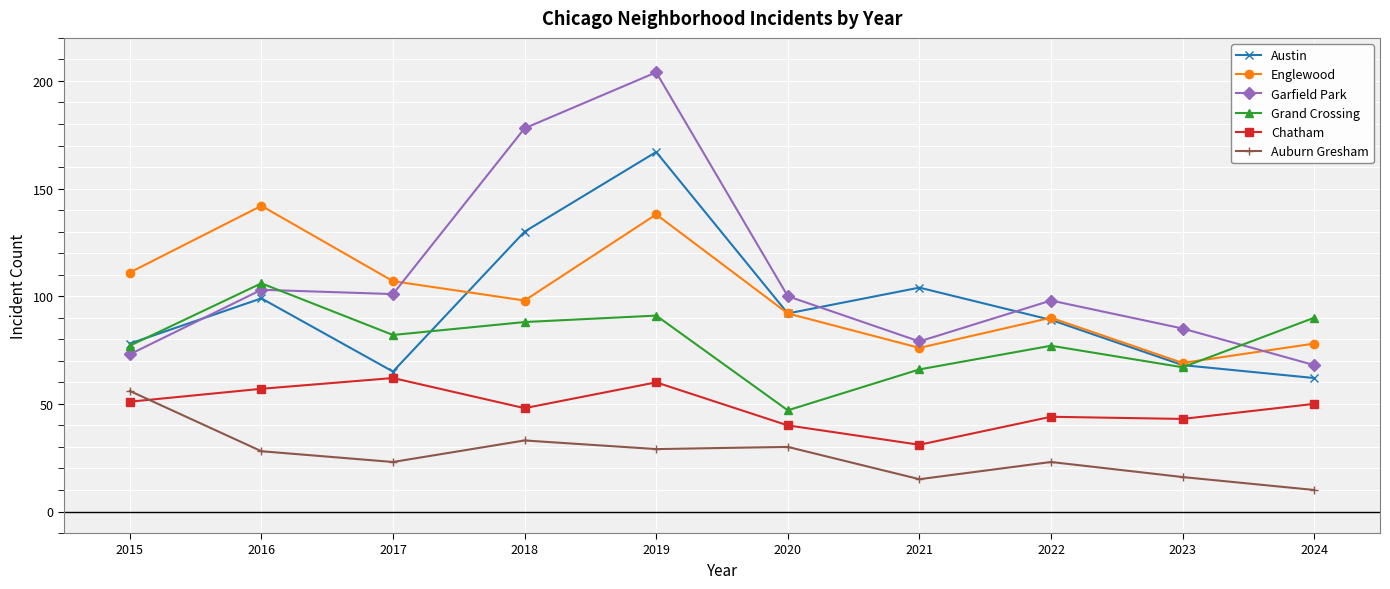

Reading right to left, what are all the values shown in this chart?

Austin: 62	68	89	104	92	167	130	65	99	78
Englewood: 78	69	90	76	92	138	98	107	142	111
Garfield Park: 68	85	98	79	100	204	178	101	103	73
Grand Crossing: 90	67	77	66	47	91	88	82	106	77
Chatham: 50	43	44	31	40	60	48	62	57	51
Auburn Gresham: 10	16	23	15	30	29	33	23	28	56